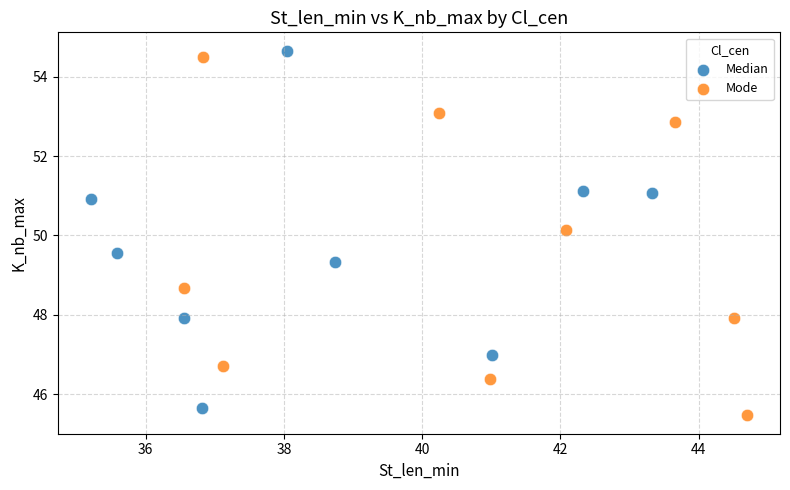

What are all the series names shown in the legend?

Median, Mode